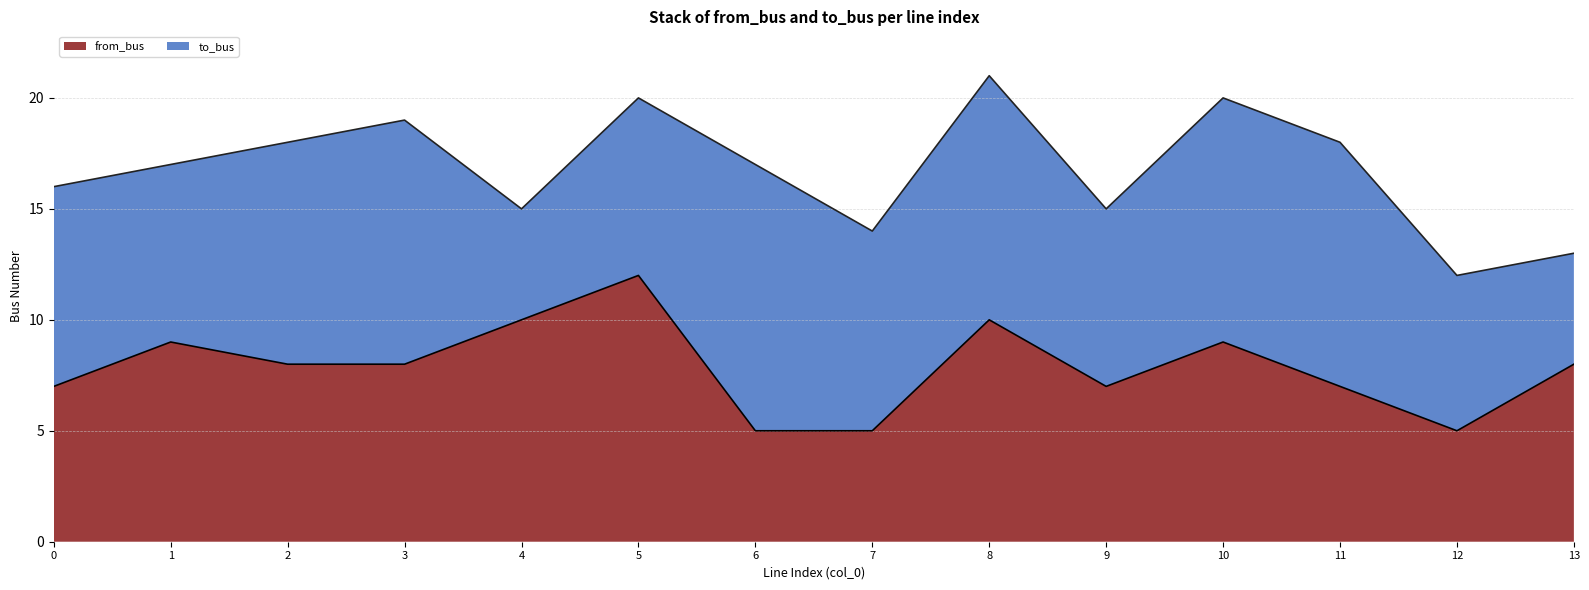

Between 3 and 11, which is larger?

3